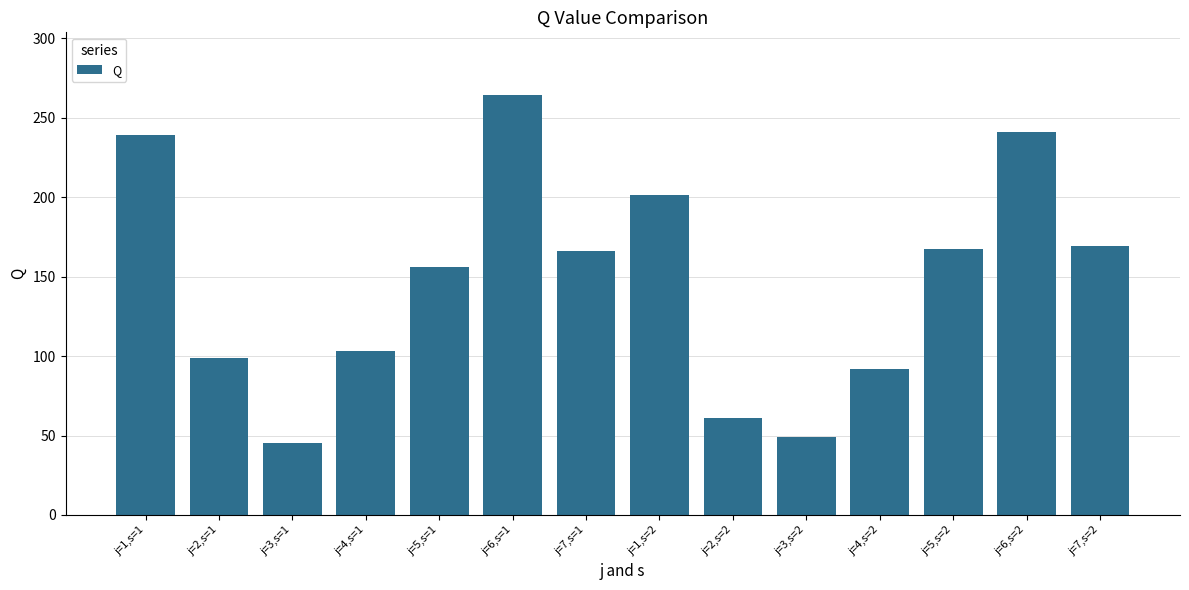

What is the difference between the values at j=1,s=1 and j=1,s=2?

38